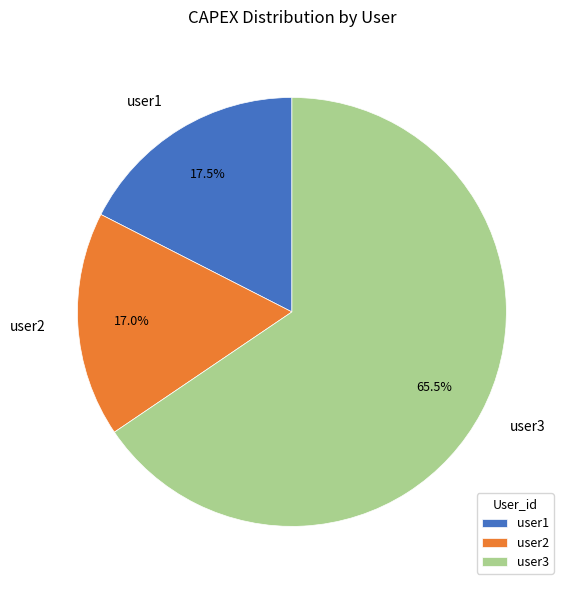

What is the smallest slice in the pie chart?

user2